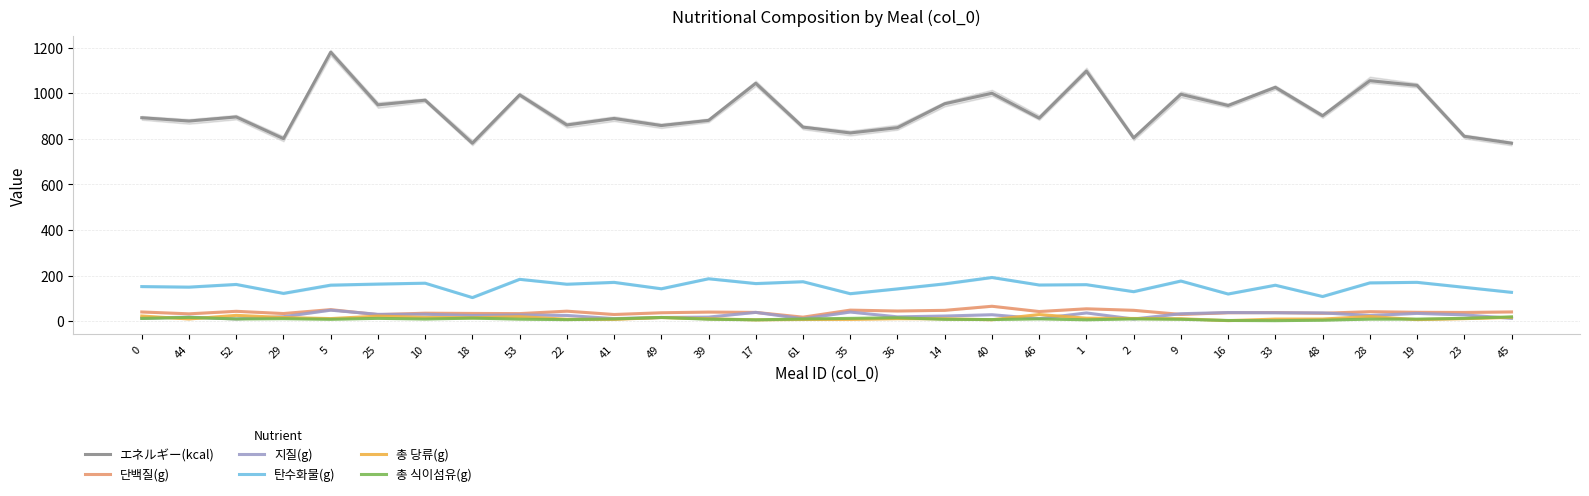

What is the value of the 탄수화물(g) point at the 29th from the left?

148.8